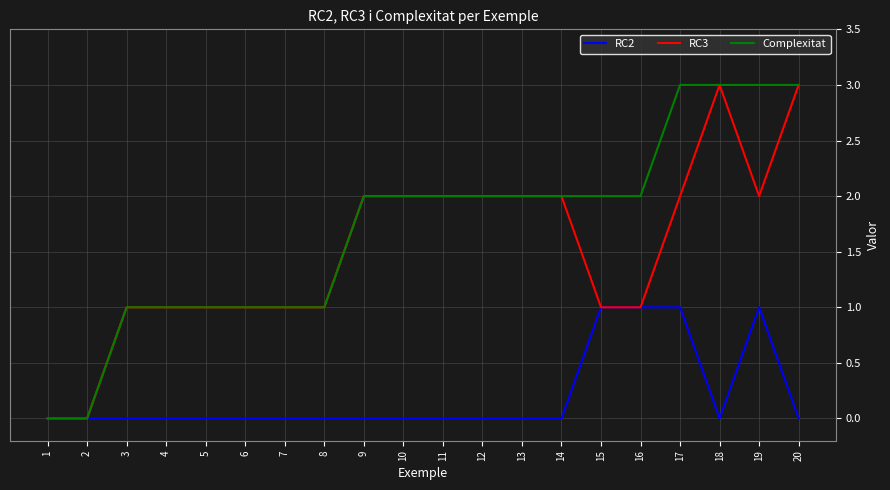

True or false: Complexitat has a value of 2 at 15.

True